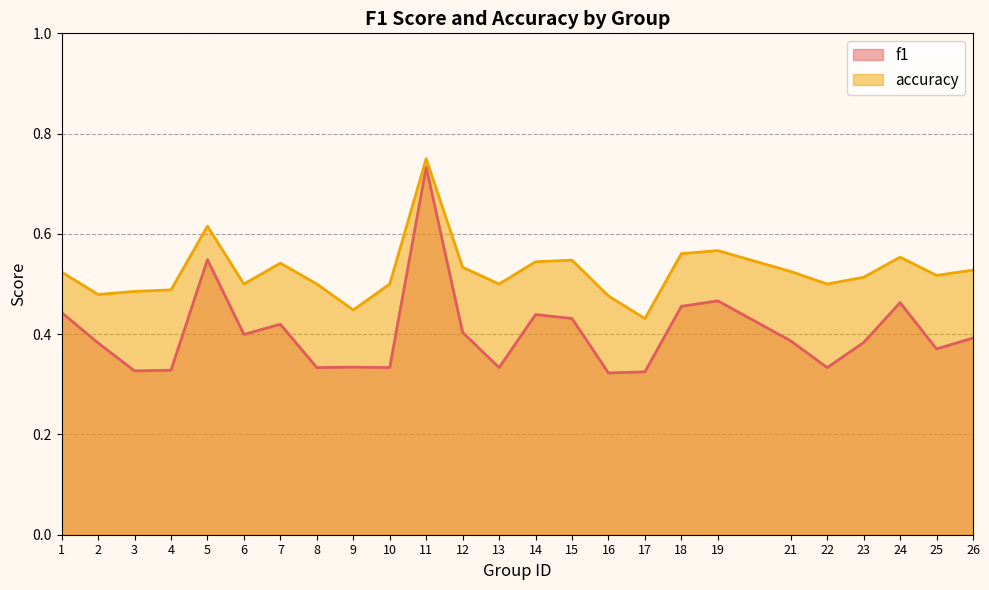

What are all the series names shown in the legend?

f1, accuracy